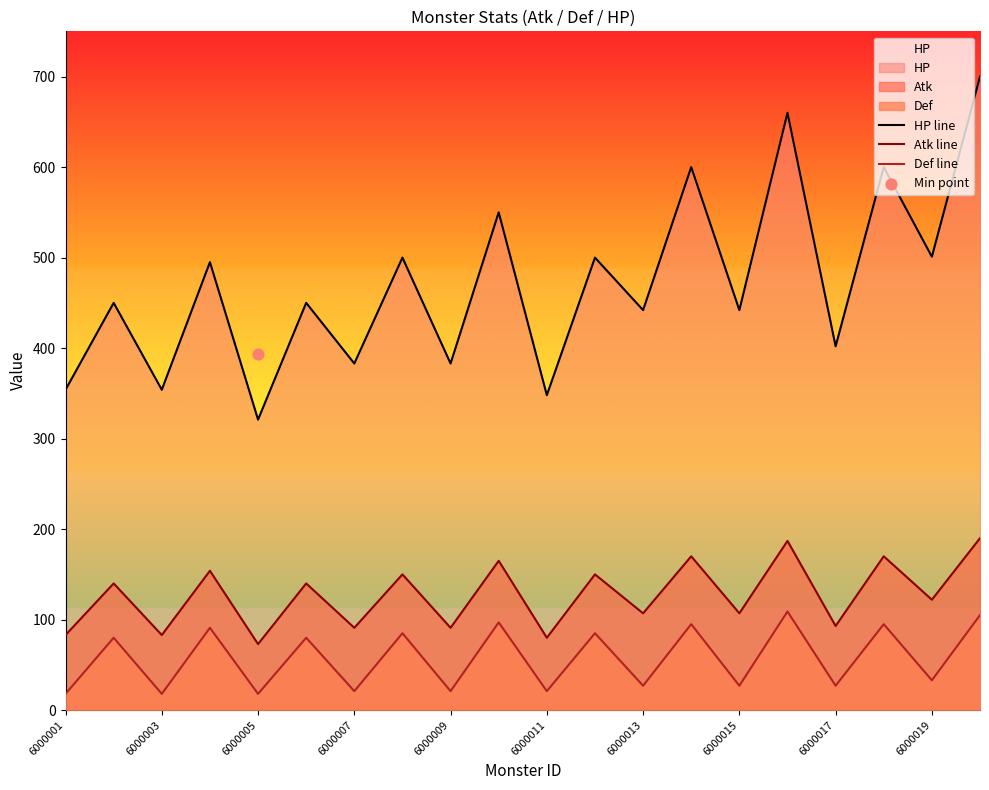

At which category is the sum across all series the highest?

19